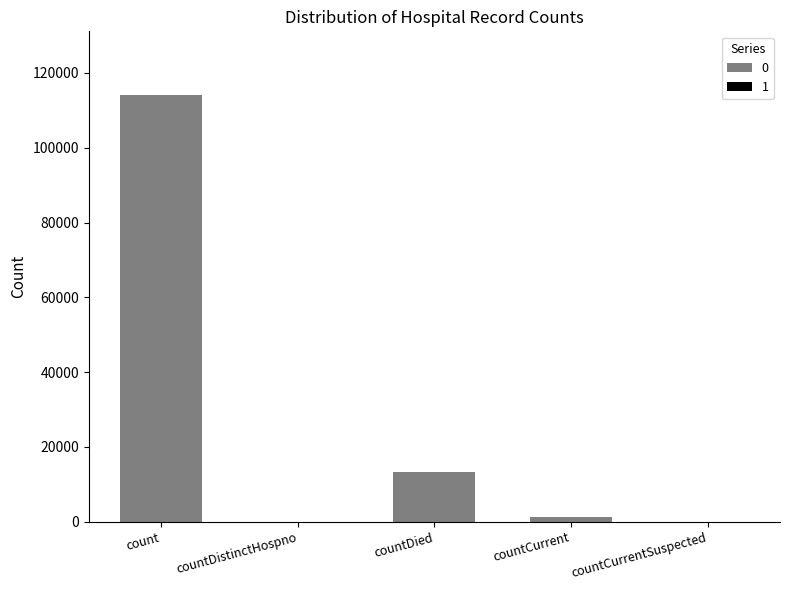

Is it true that the value at countDistinctHospno is -77554?

False